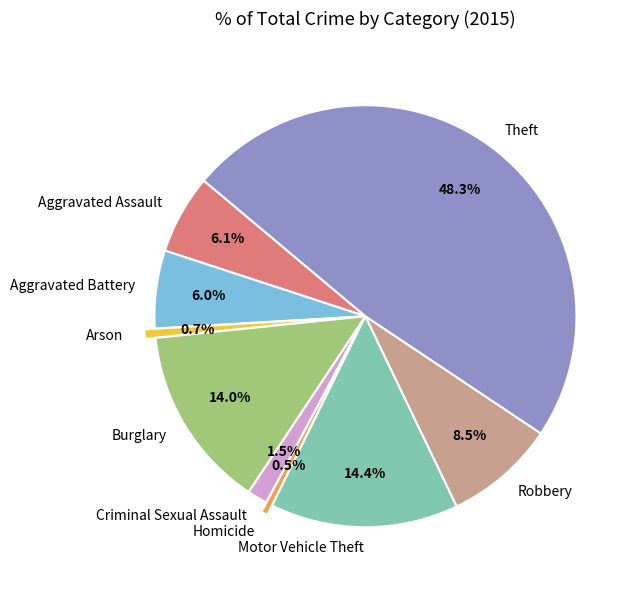

What percentage is the Theft slice, to the nearest percent?

48%